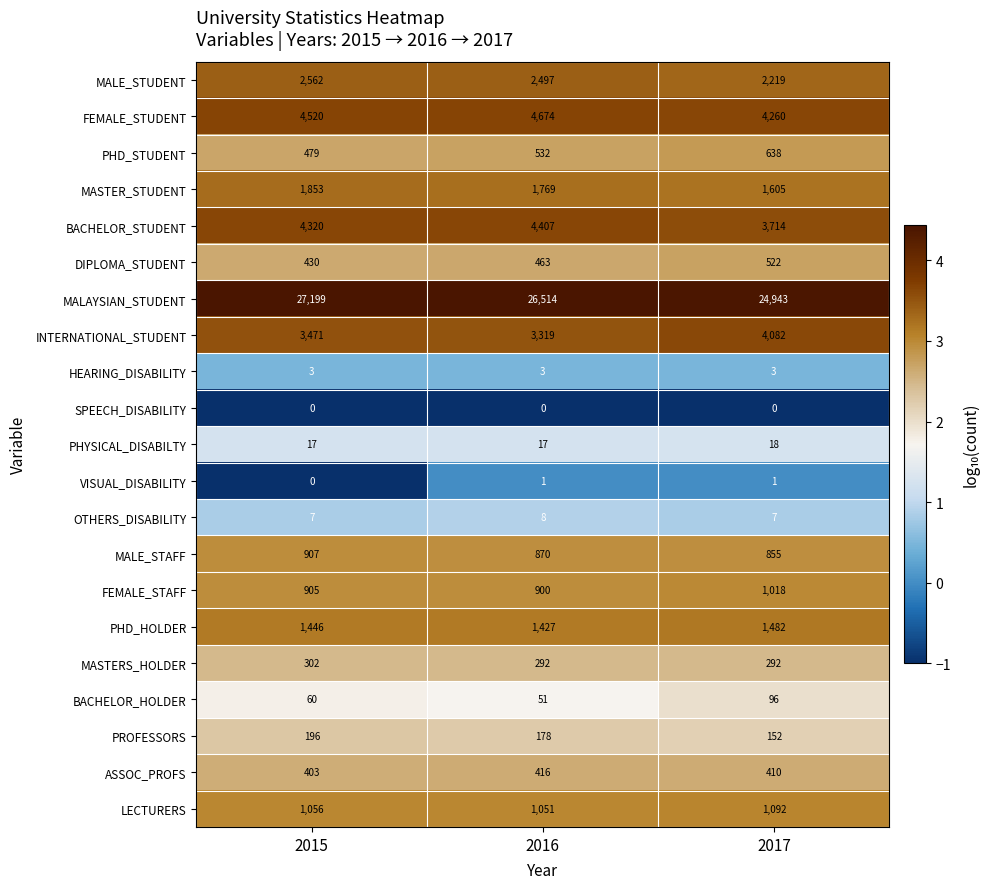

What is the minimum value shown in the chart?

0